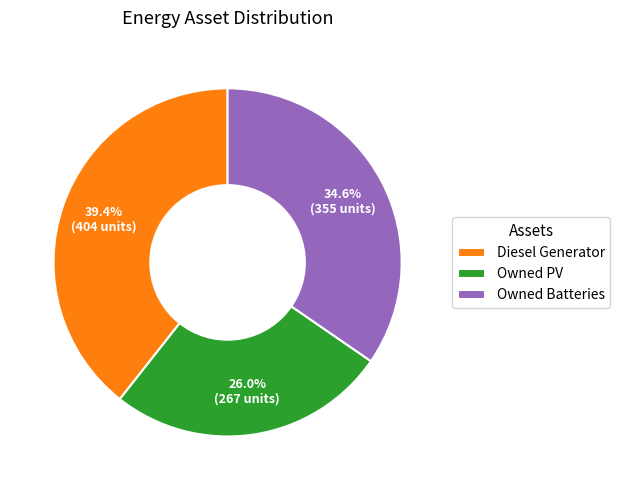

What percentage is NOT represented by Owned PV?

74.0%